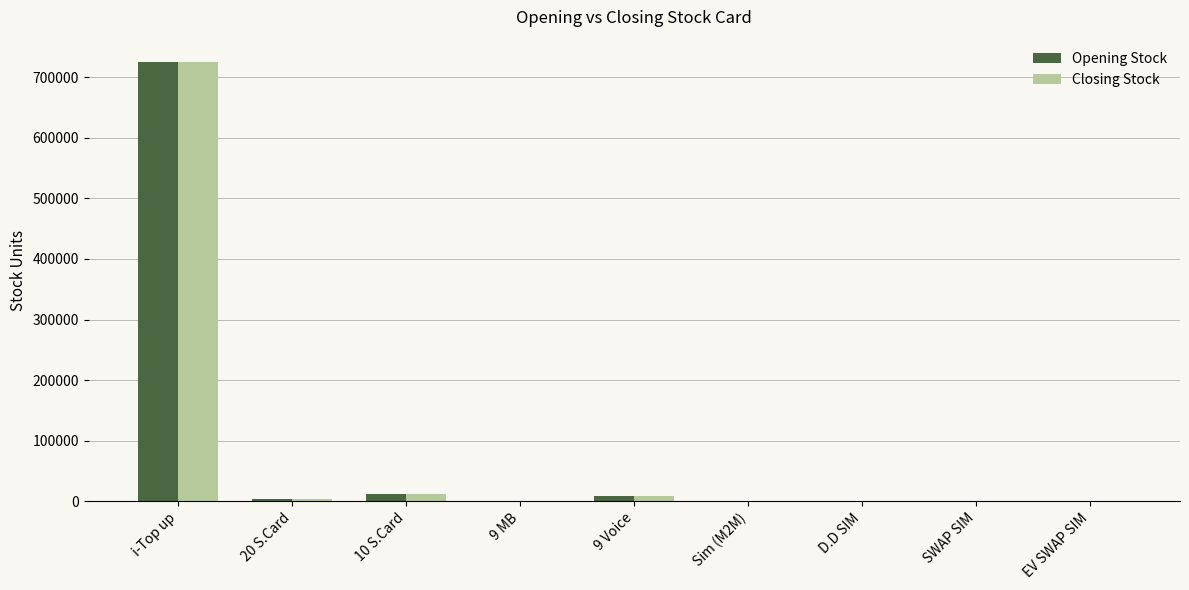

True or false: Closing Stock has a value of 725805 at i-Top up.

True